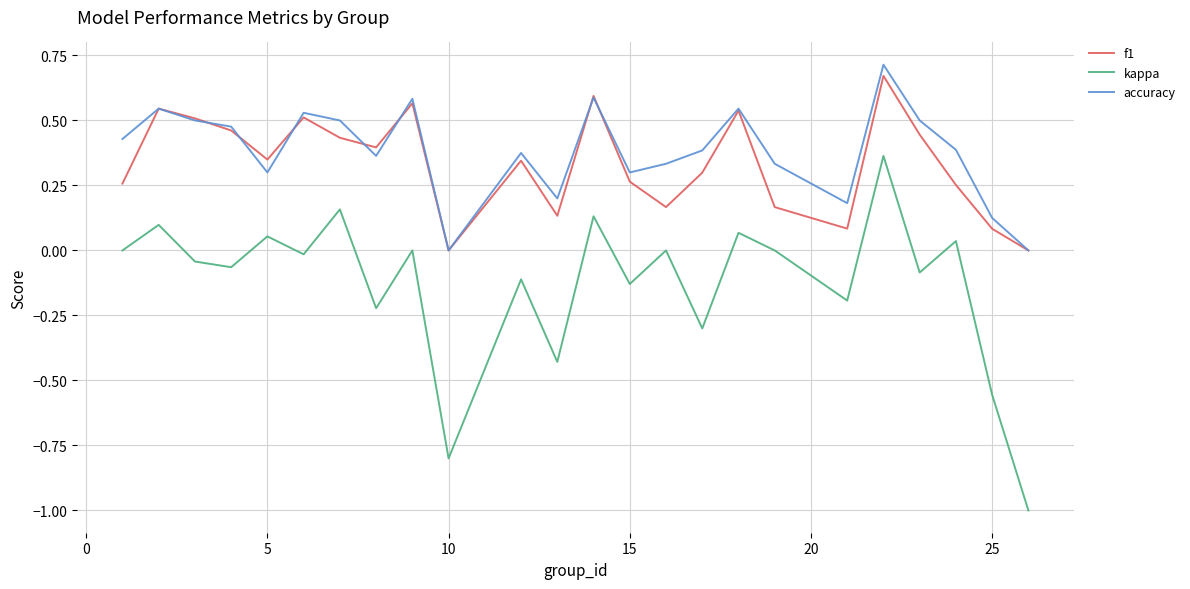

True or false: f1 and kappa cross at least once.

False